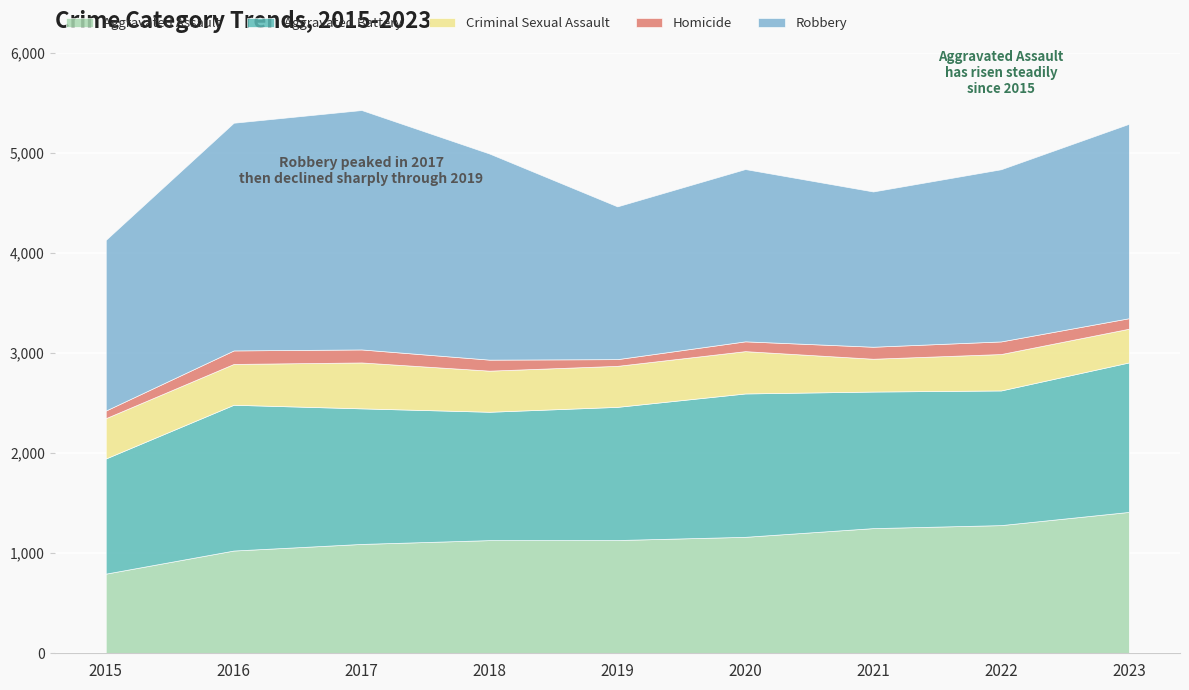

Does the chart display data point markers on the line(s)?

No